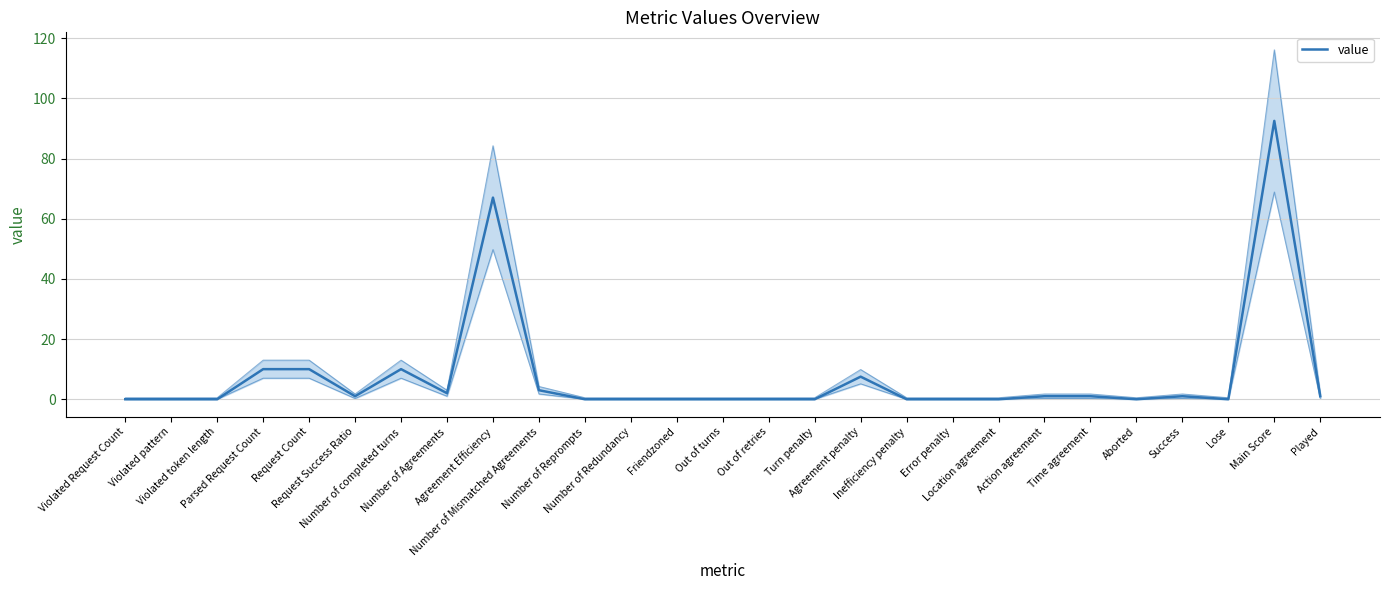

At which category does the data reach its first local valley?

Request Success Ratio